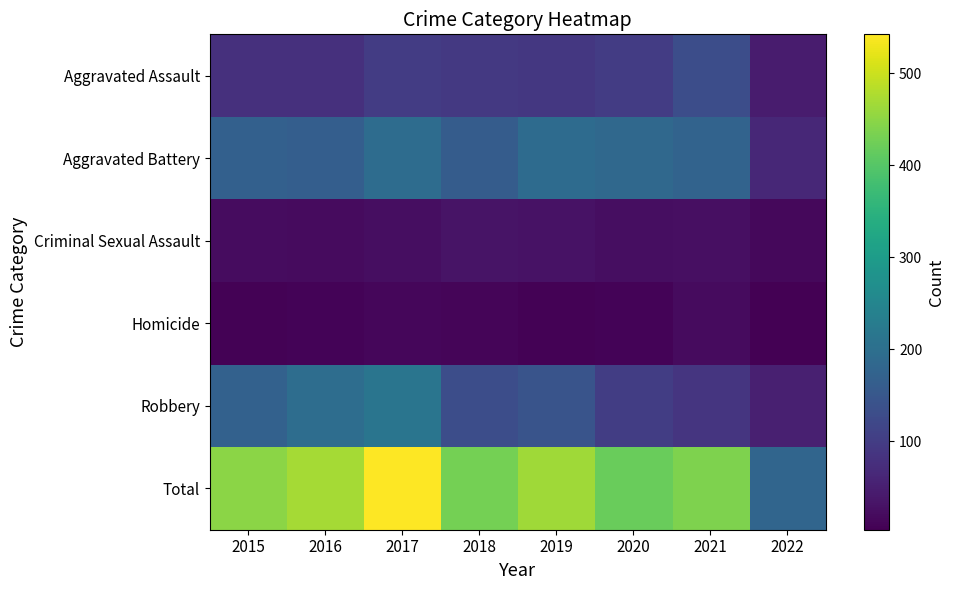

What is the total value across all series at 2018?

860